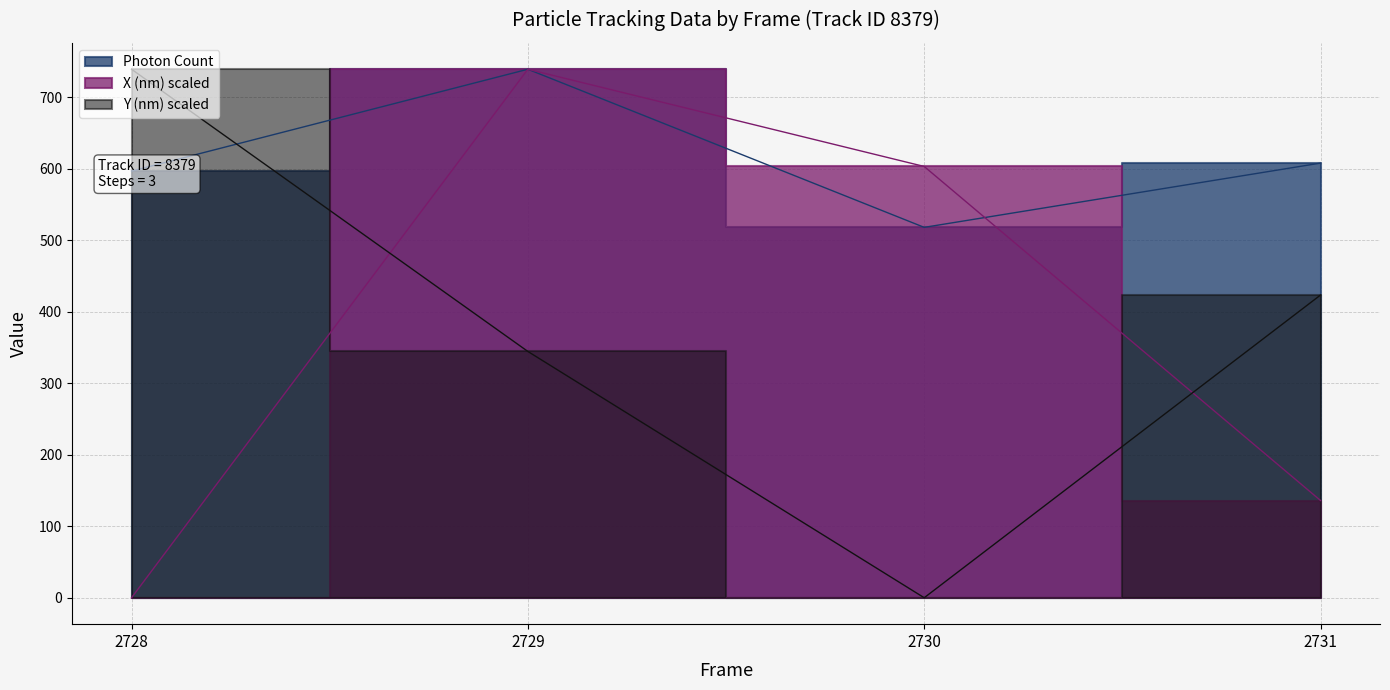

Which category has the lowest value across all series?

2728